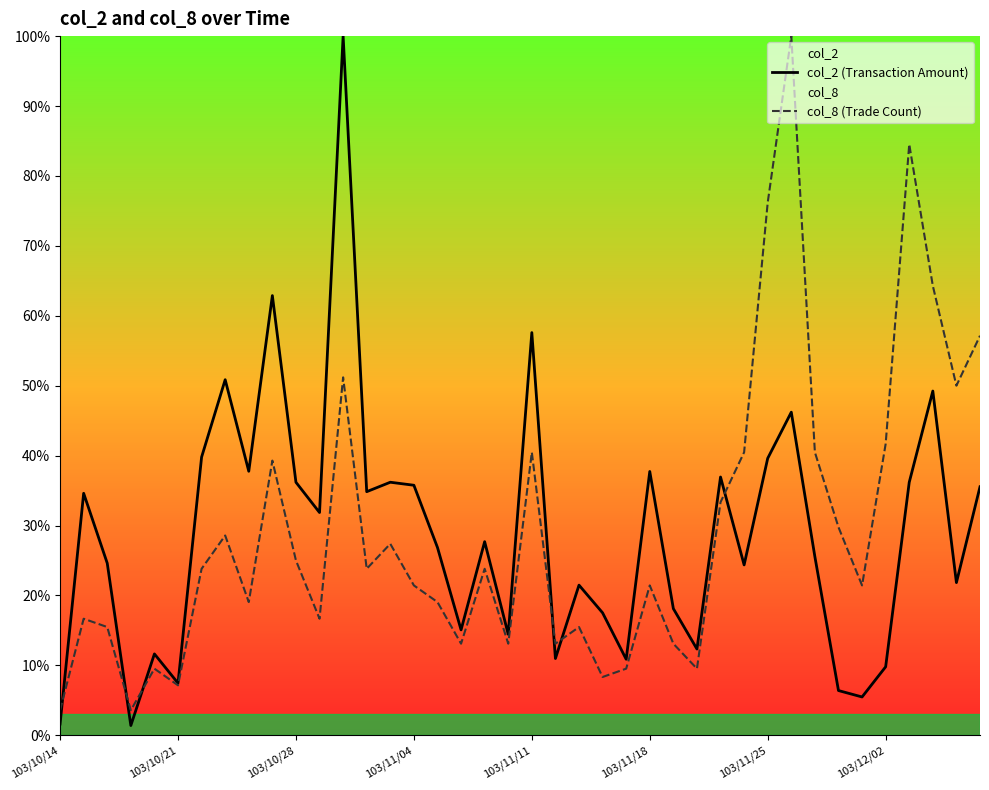

At which category is the sum across all series the highest?

12